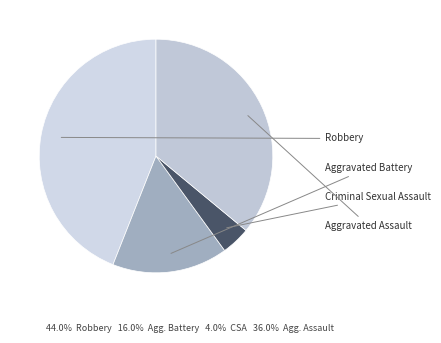

Does any single category account for the majority?

No